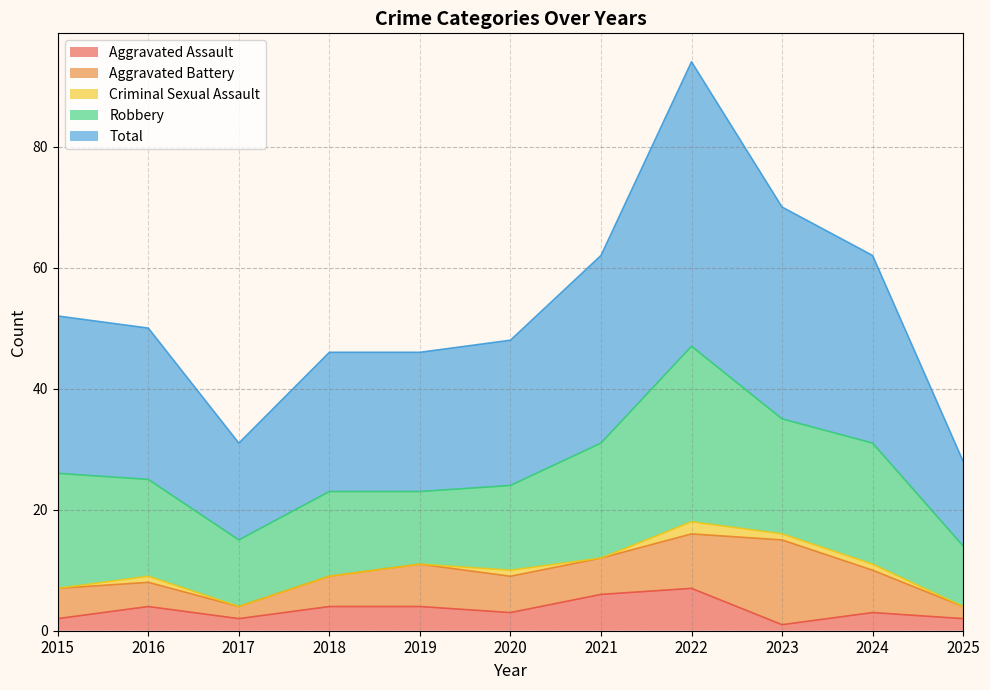

How many lines are shown in the chart?

5